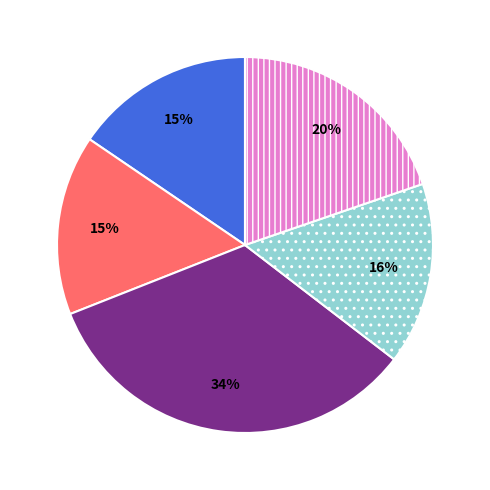

Is there any slice that represents more than half of the pie?

No